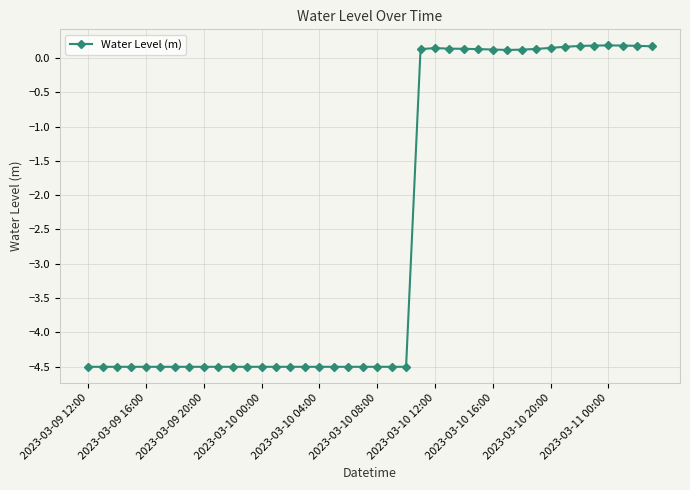

Count the number of values greater than -4.

17